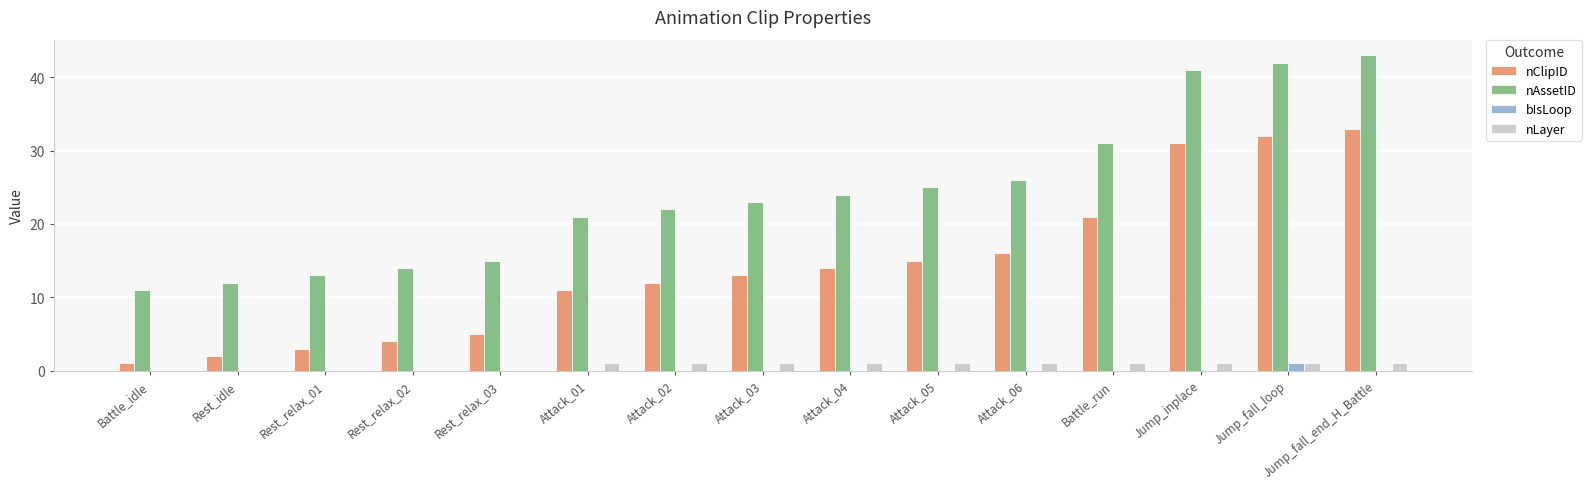

What are all the series names shown in the legend?

nClipID, nAssetID, bIsLoop, nLayer